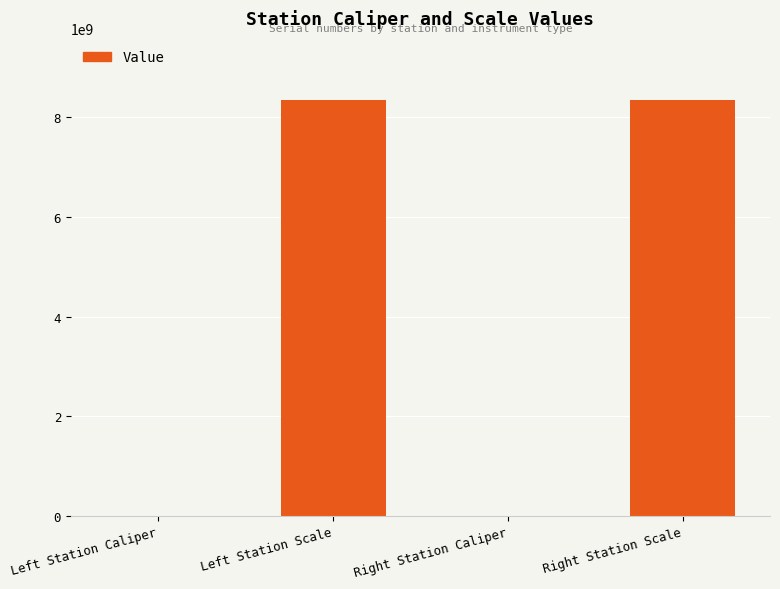

What is the approximate value at Right Station Scale?

8340107091